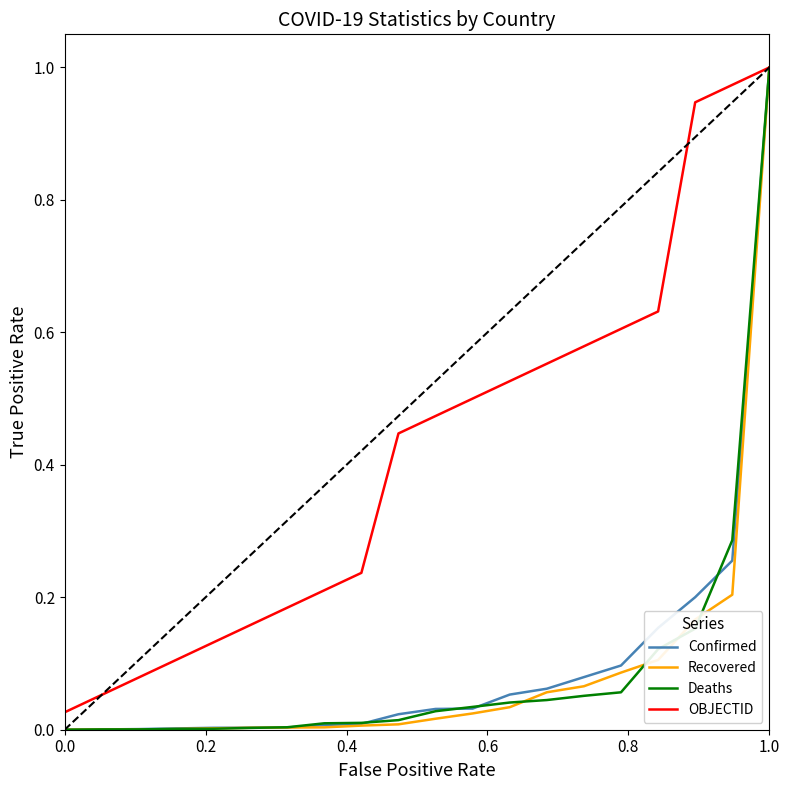

Which series has the largest total across all categories?

OBJECTID